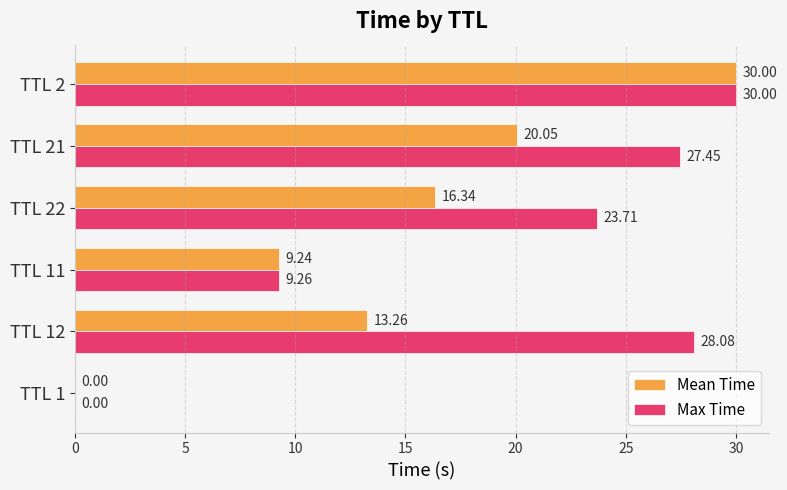

Which series has the largest total across all categories?

Max Time